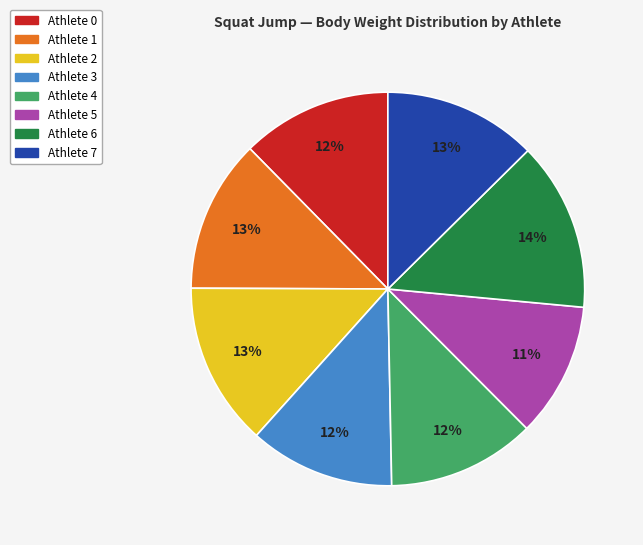

Which slice is the smallest?

Athlete 5